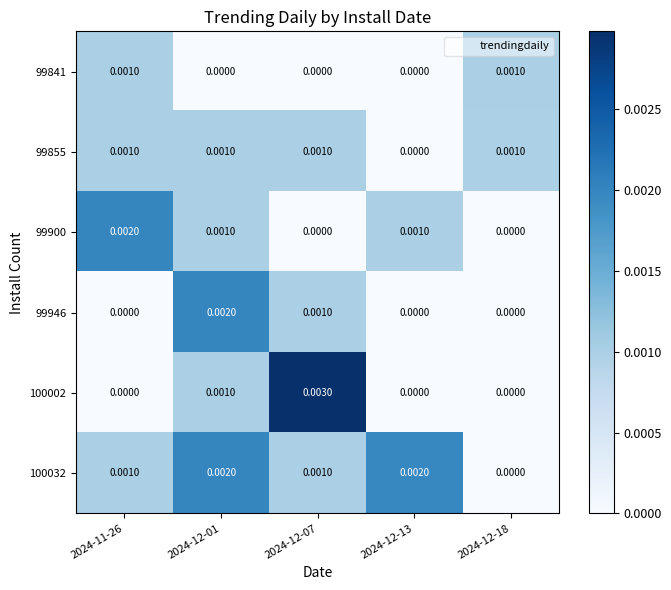

Is the value of 100032 at 2024-12-01 greater than the value of 100002 at 2024-12-01?

Yes